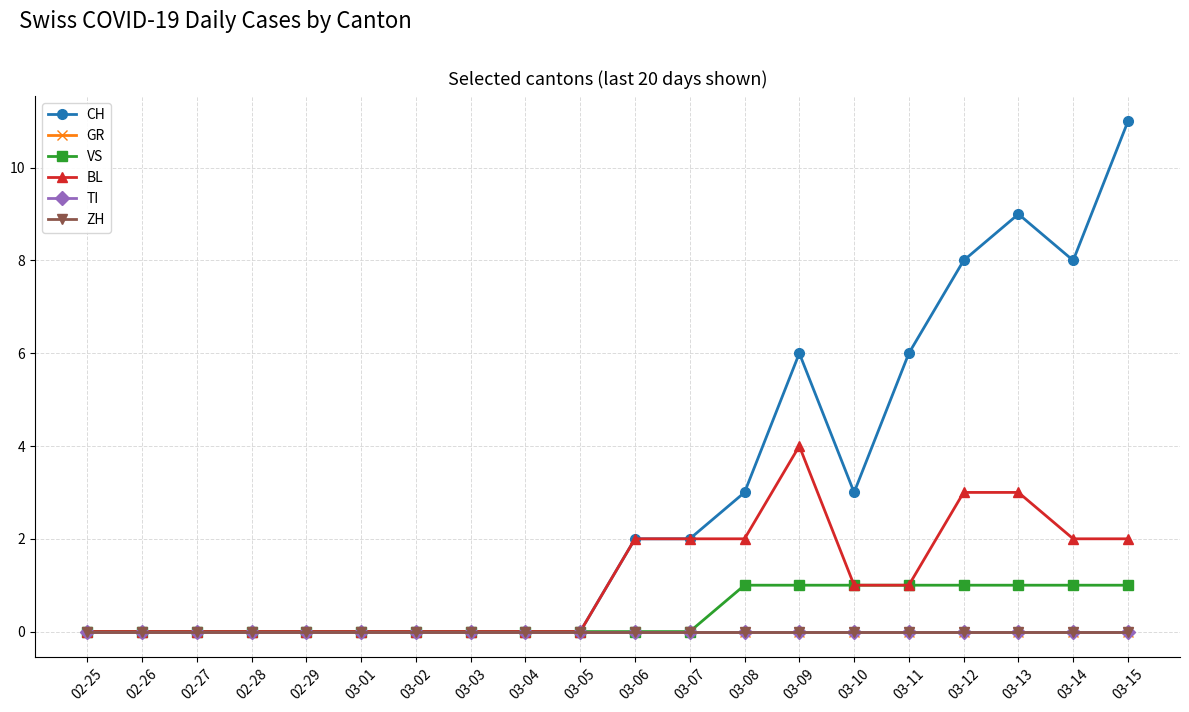

What is the label of the 5th point from the left?

02-29